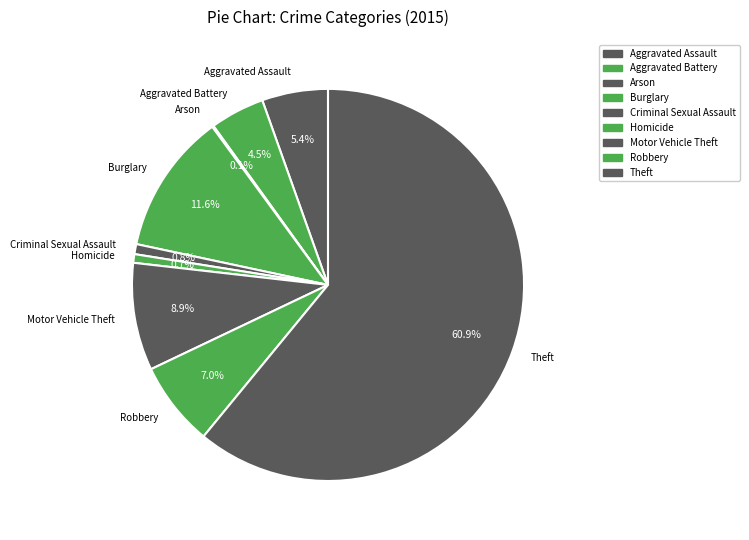

How much of the chart is everything except Motor Vehicle Theft?

91.1%